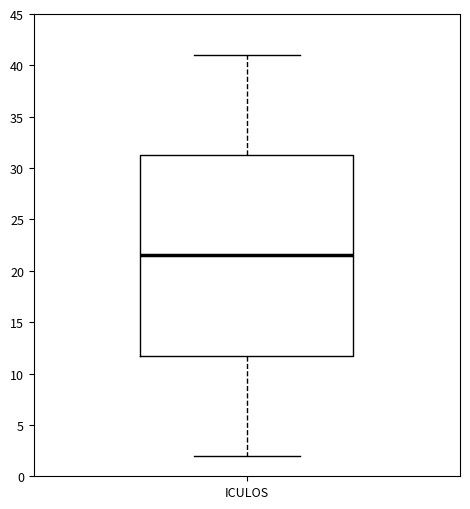

Where does the median line of the box for ICULOS sit on the y-axis? The values are not printed on the chart, so give them approximately, as read against the axis.

21.5